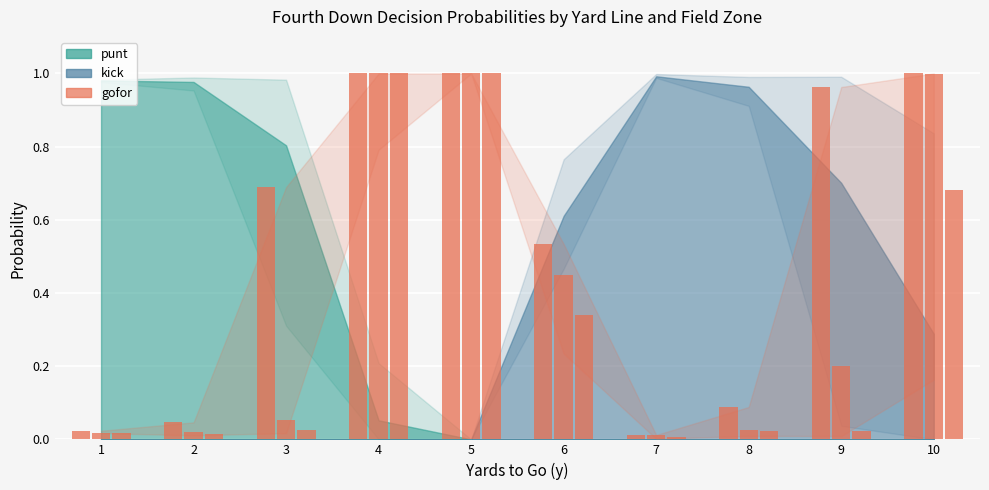

Reading left to right, extract all data points from this chart.

1=0.0	2=0.0	3=0.7	4=1.0	5=1.0	6=0.5	7=0.0	8=0.1	9=1.0	10=1.0